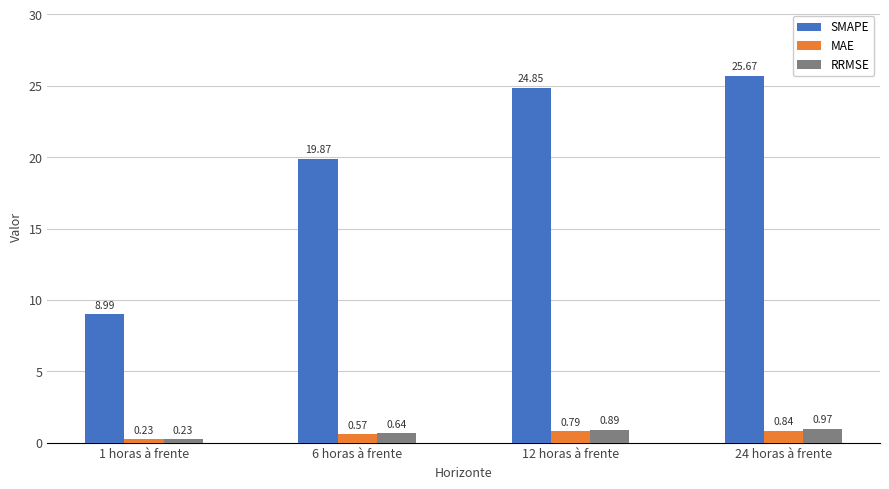

Which series changed the most between 12 horas à frente and 24 horas à frente?

SMAPE